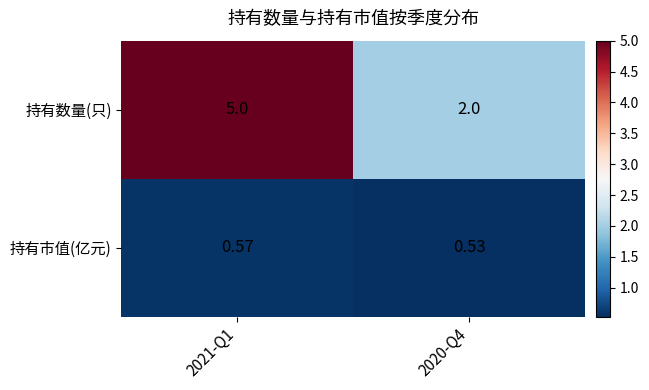

Which series has the largest range (max minus min)?

持有数量(只)